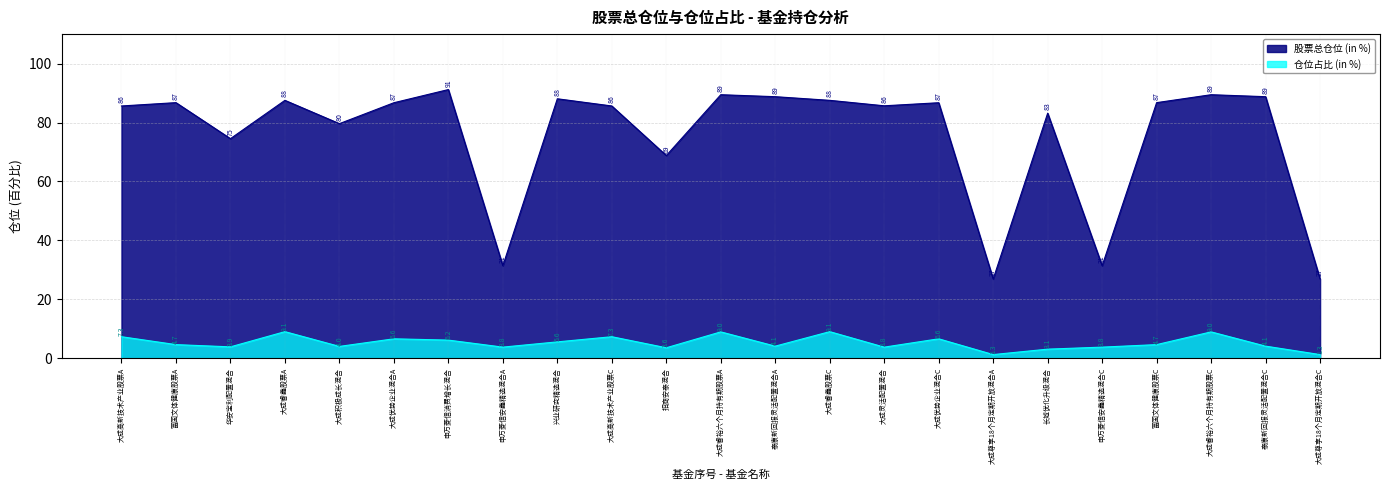

List the series in order of their peak value, lowest first.

仓位占比 (in %), 股票总仓位 (in %)